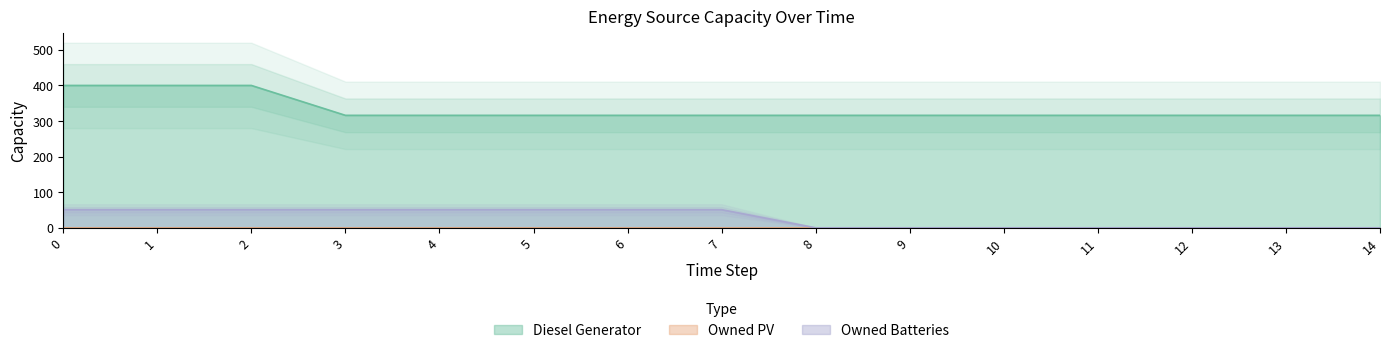

Is it true that Diesel Generator equals 527 at 13?

False